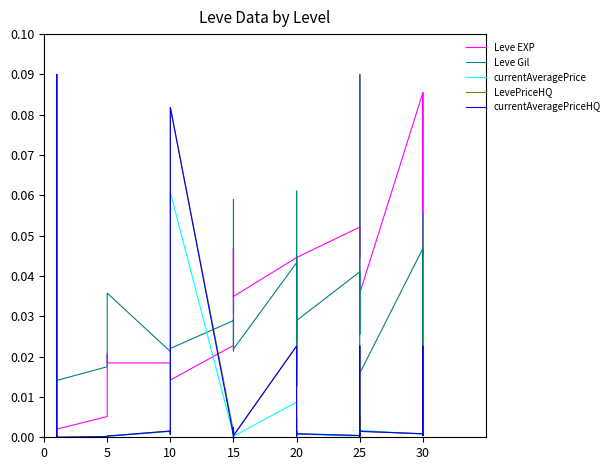

True or false: currentAveragePrice has a value of 0.0 at 30.

True